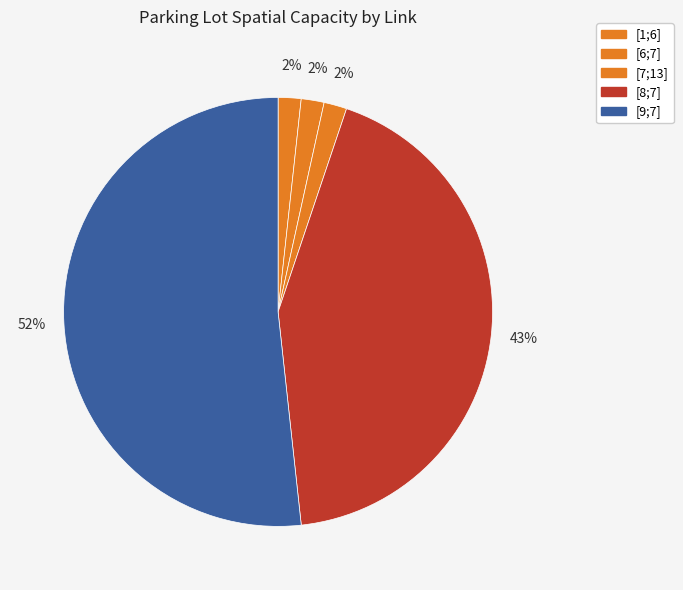

Count the number of slices in the pie.

5